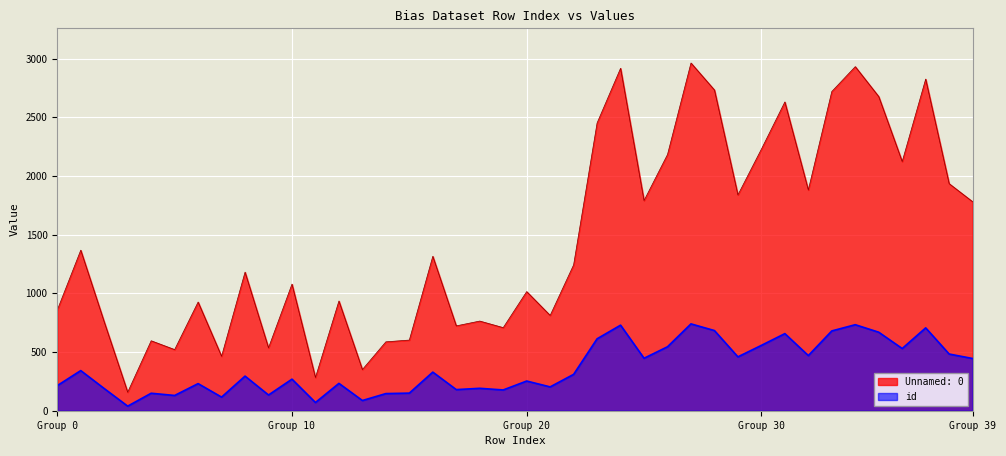

Which has a higher value, 31 or 13?

31